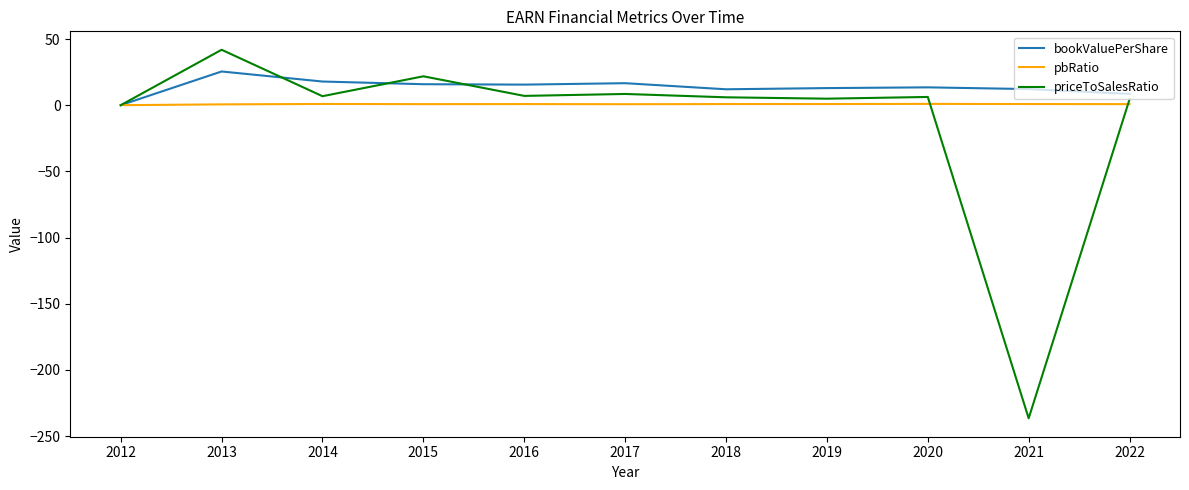

The value of pbRatio at 2020 is 1.0. True or false?

True